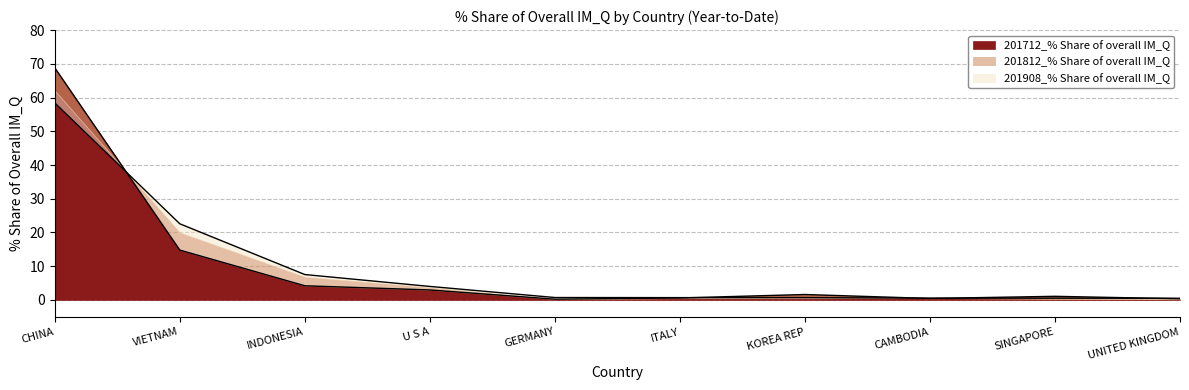

Is it true that 201712_% Share of overall IM_Q equals 0.2 at GERMANY?

True